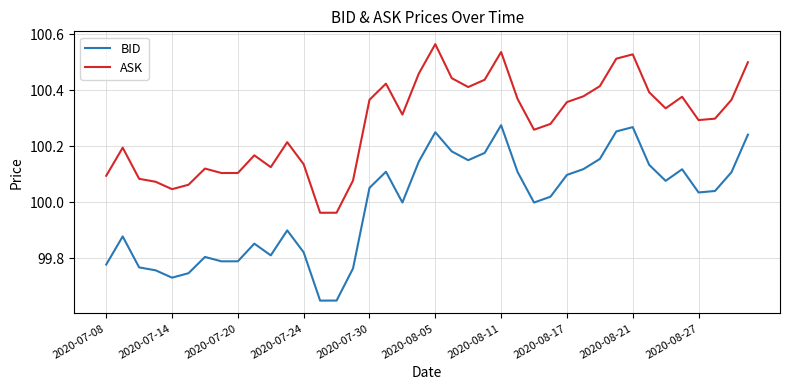

What is the difference between the maximum and minimum values in the ASK series?

0.6